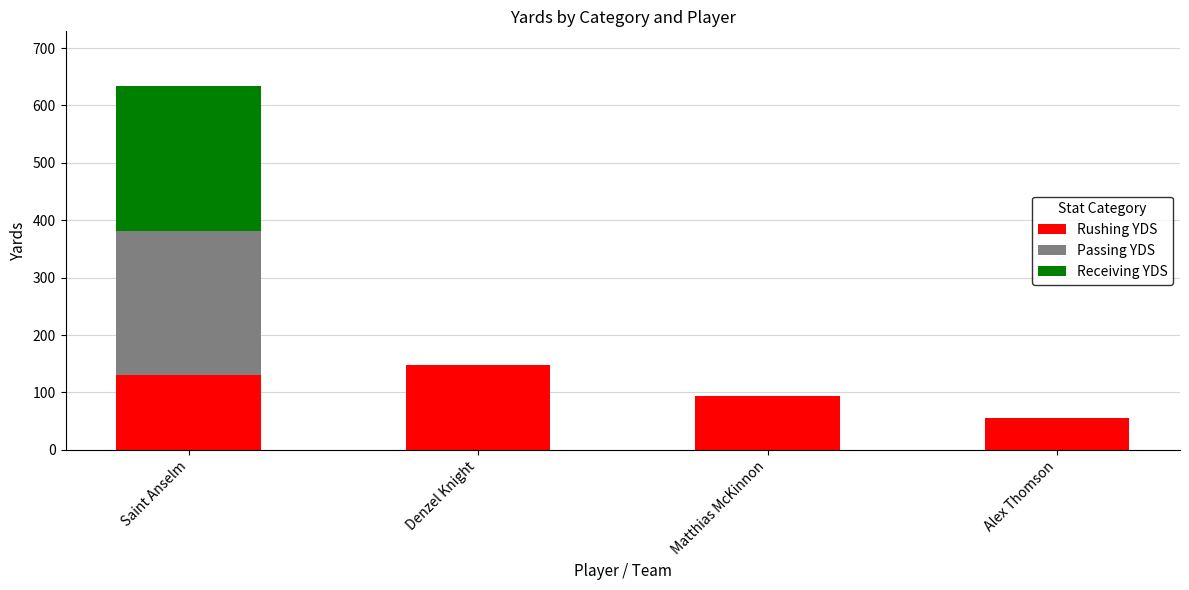

At which category is the sum across all series the highest?

Saint Anselm